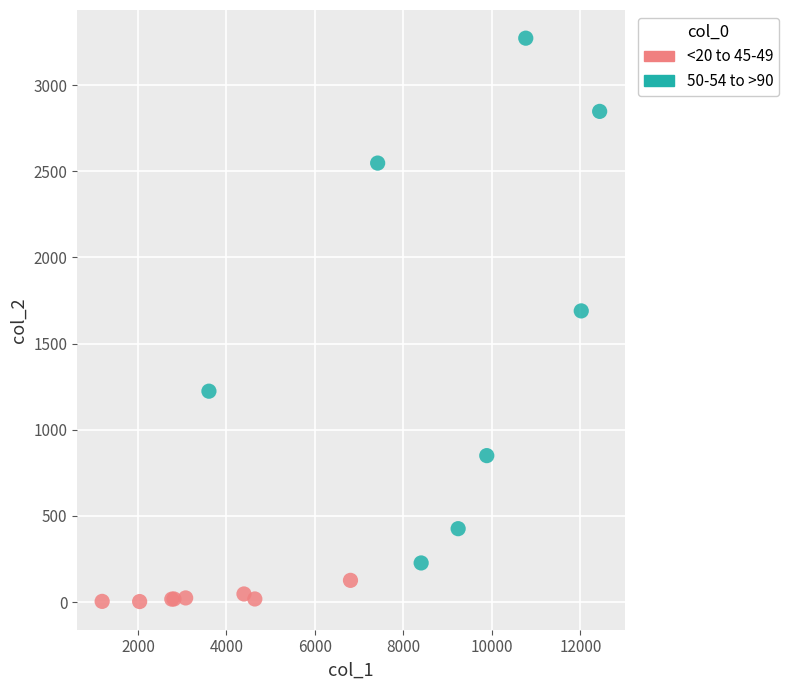

Which series contains the lowest Y value?

<20 to 45-49